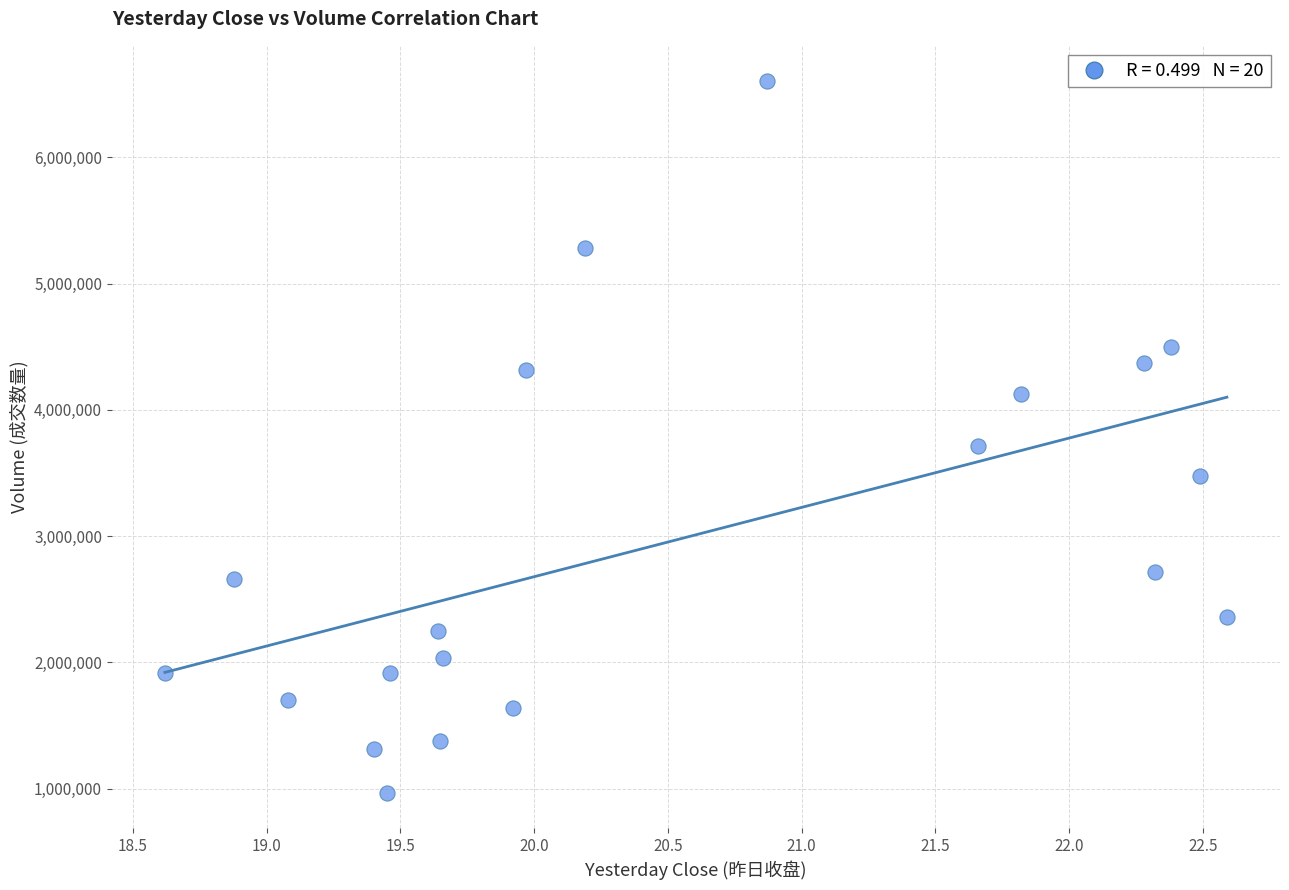

What is the range of Y values (max minus min)?

5633617